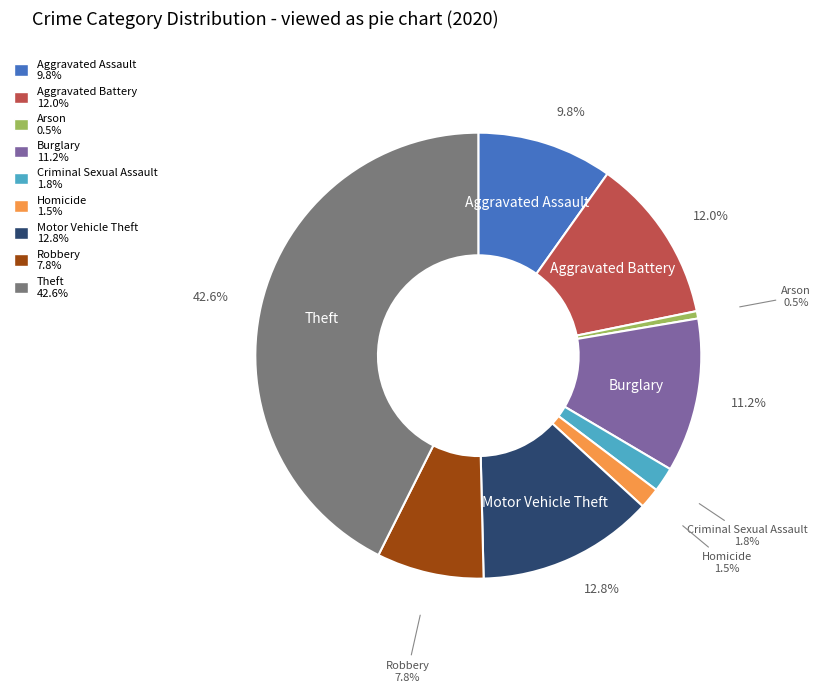

Is there a majority slice in this chart?

No